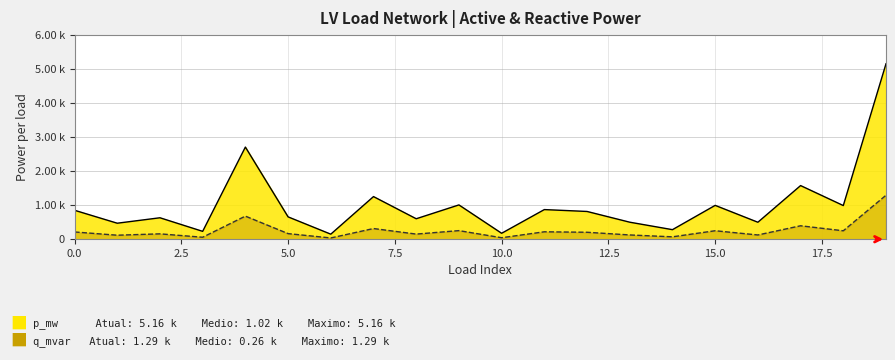

The value of p_mw at 6 is 0.0. True or false?

False